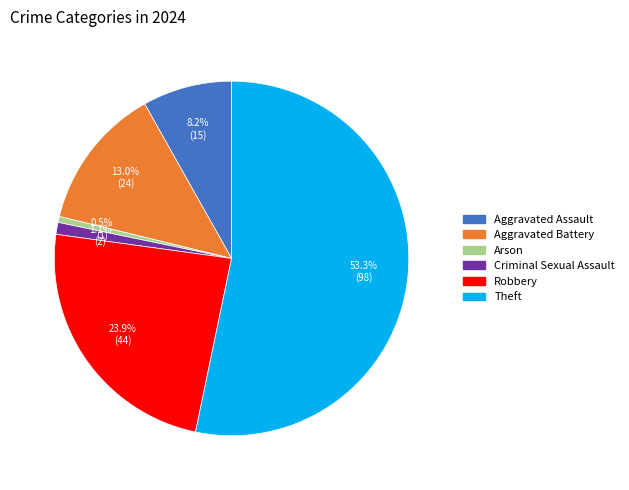

Between Theft and Aggravated Battery, which is larger?

Theft